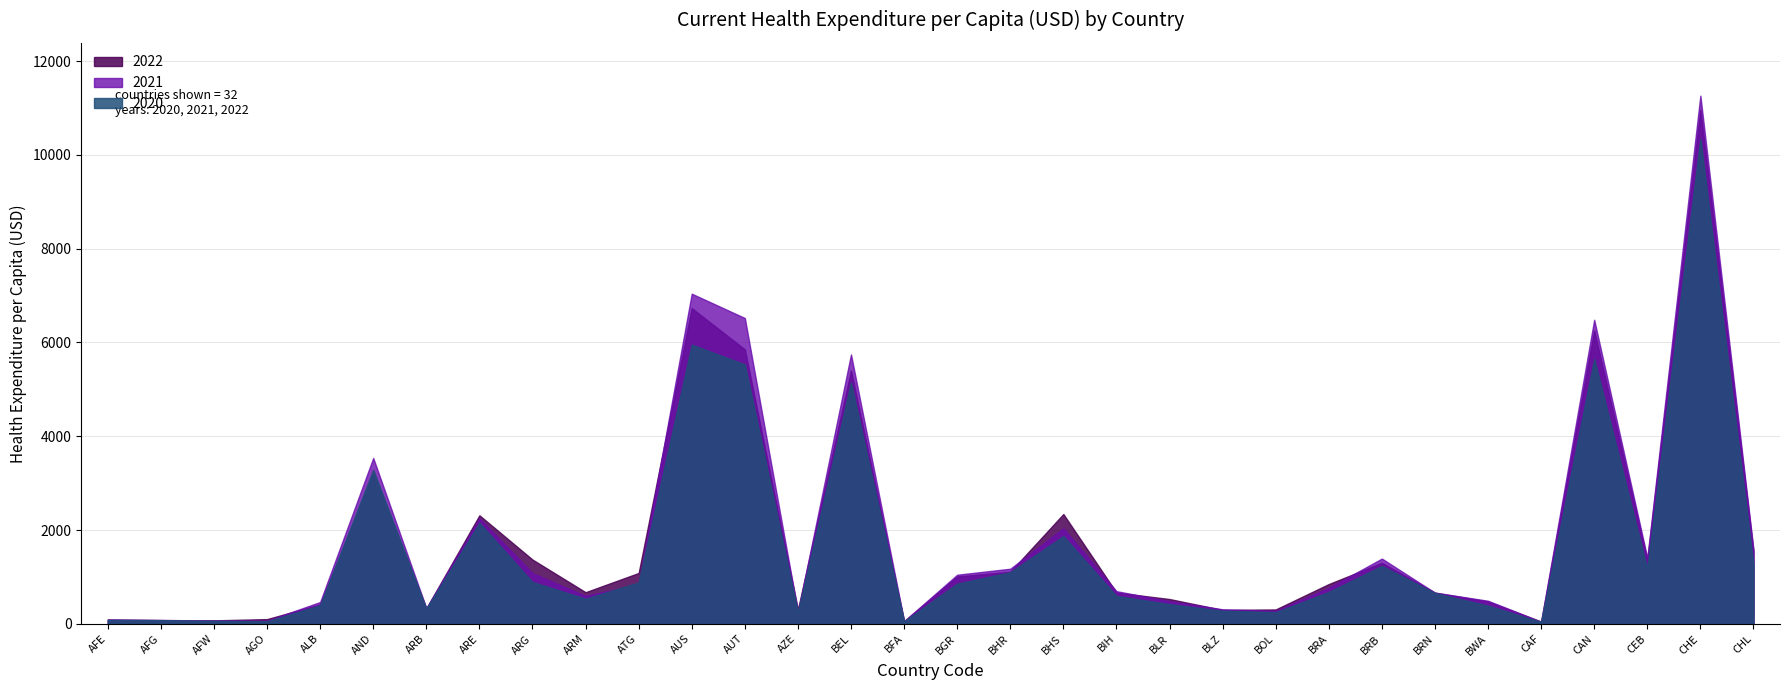

What is the label of the 19th point from the right?

AZE